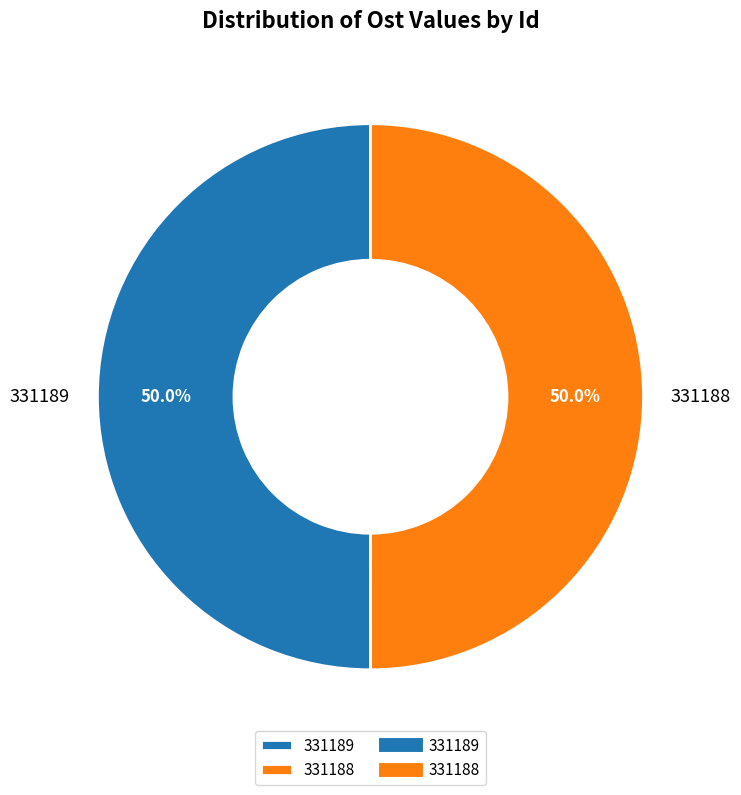

Approximately how many times larger is the value at 331188 compared to 331189?

1.0